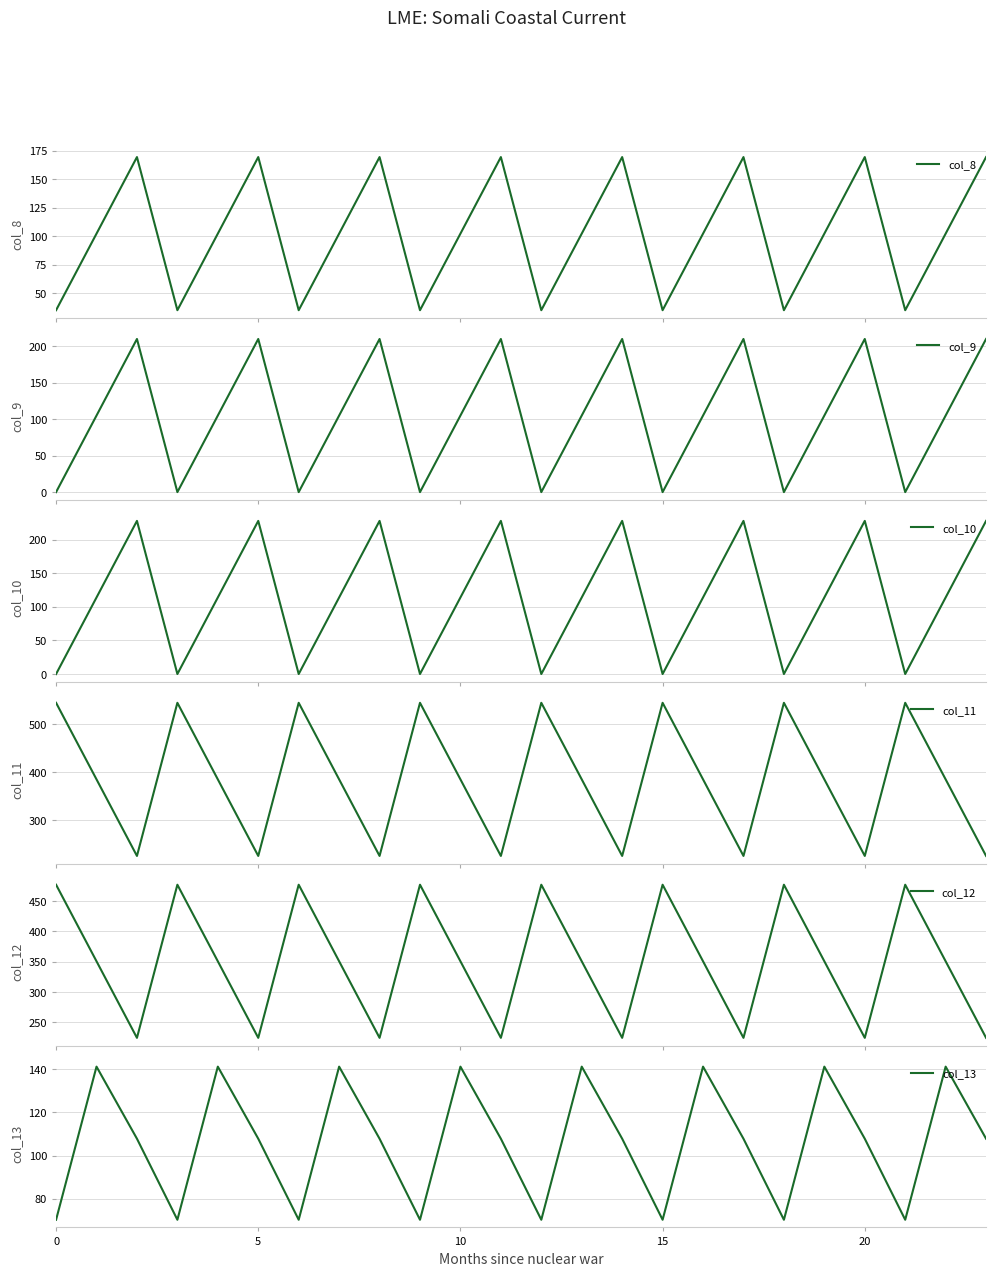

The value of col_13 at 0 is 45.8. True or false?

False